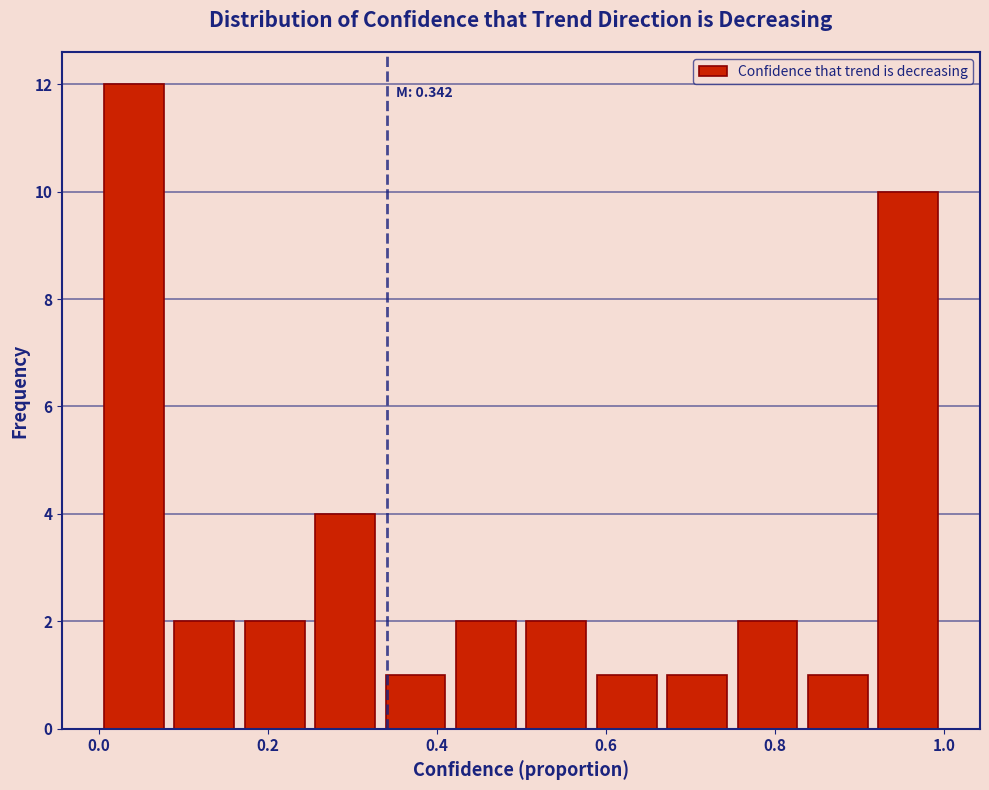

Over which range of the x-axis is the bar tallest?

0.00 to 0.08